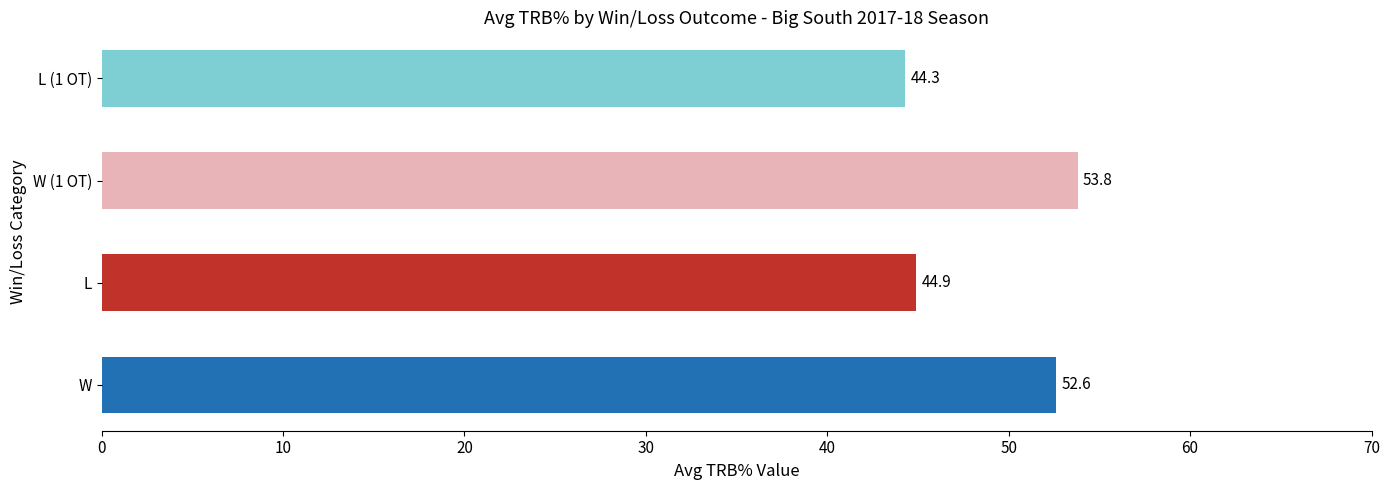

How many categories are shown in the chart?

4